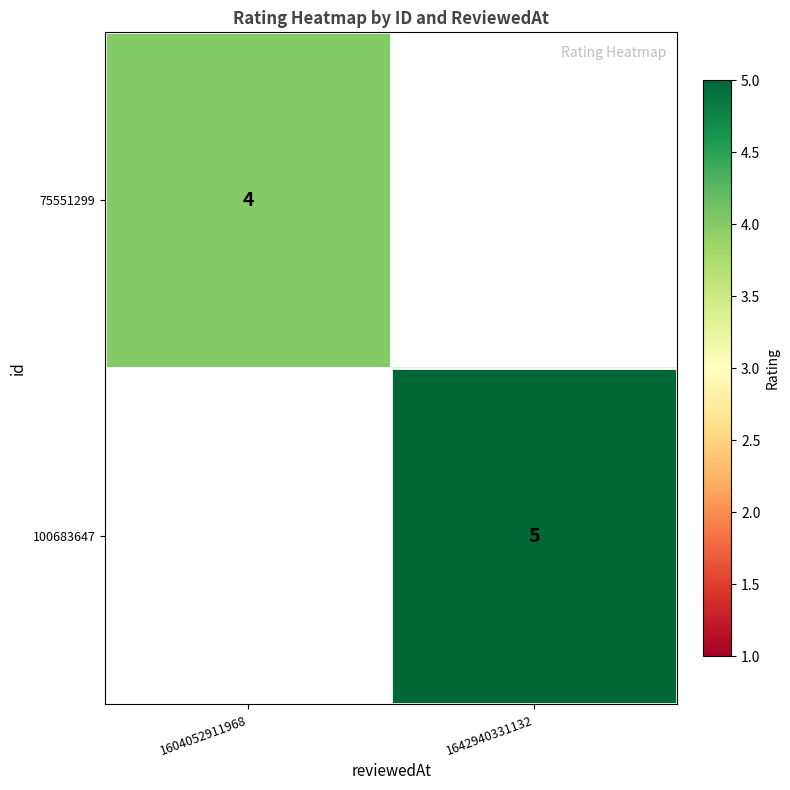

What is the smallest value displayed?

4.0